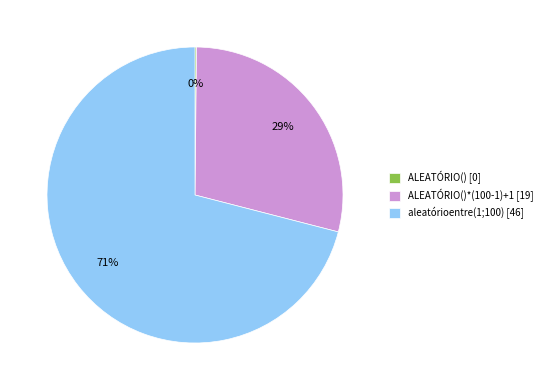

To the nearest percent, what is the difference between the ALEATÓRIO()*(100-1)+1 [19] and aleatórioentre(1;100) [46] slice percentages?

42%